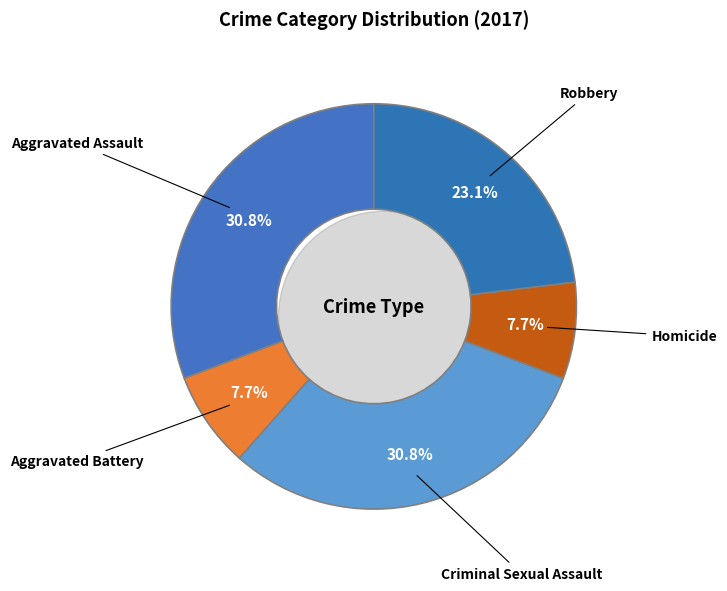

Between Criminal Sexual Assault and Robbery, which is larger?

Criminal Sexual Assault